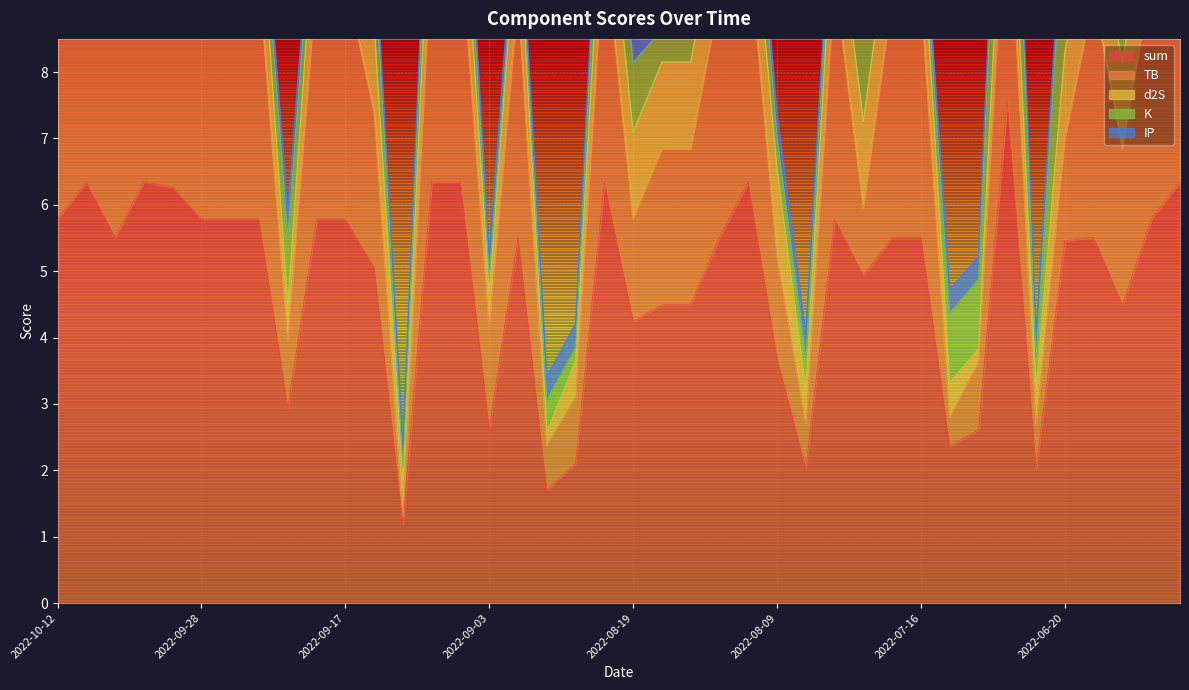

How many distinct data groups are displayed?

5